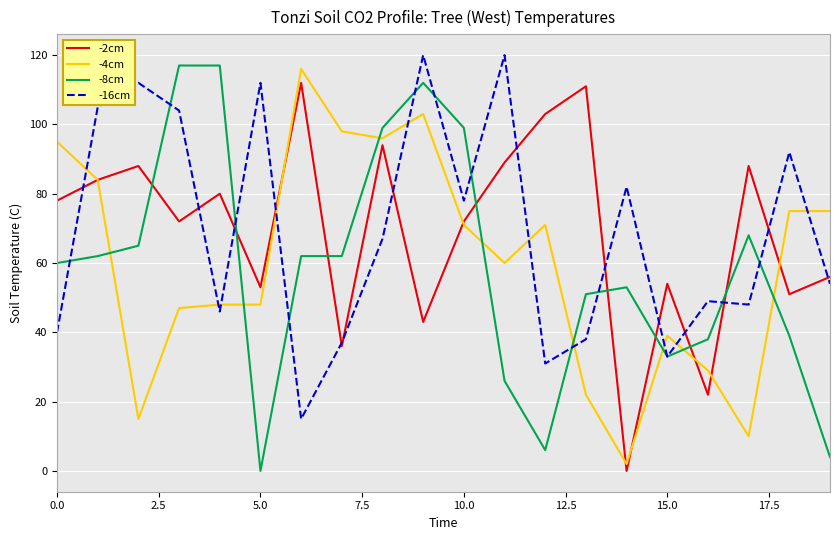

Does the chart display data point markers on the line(s)?

No